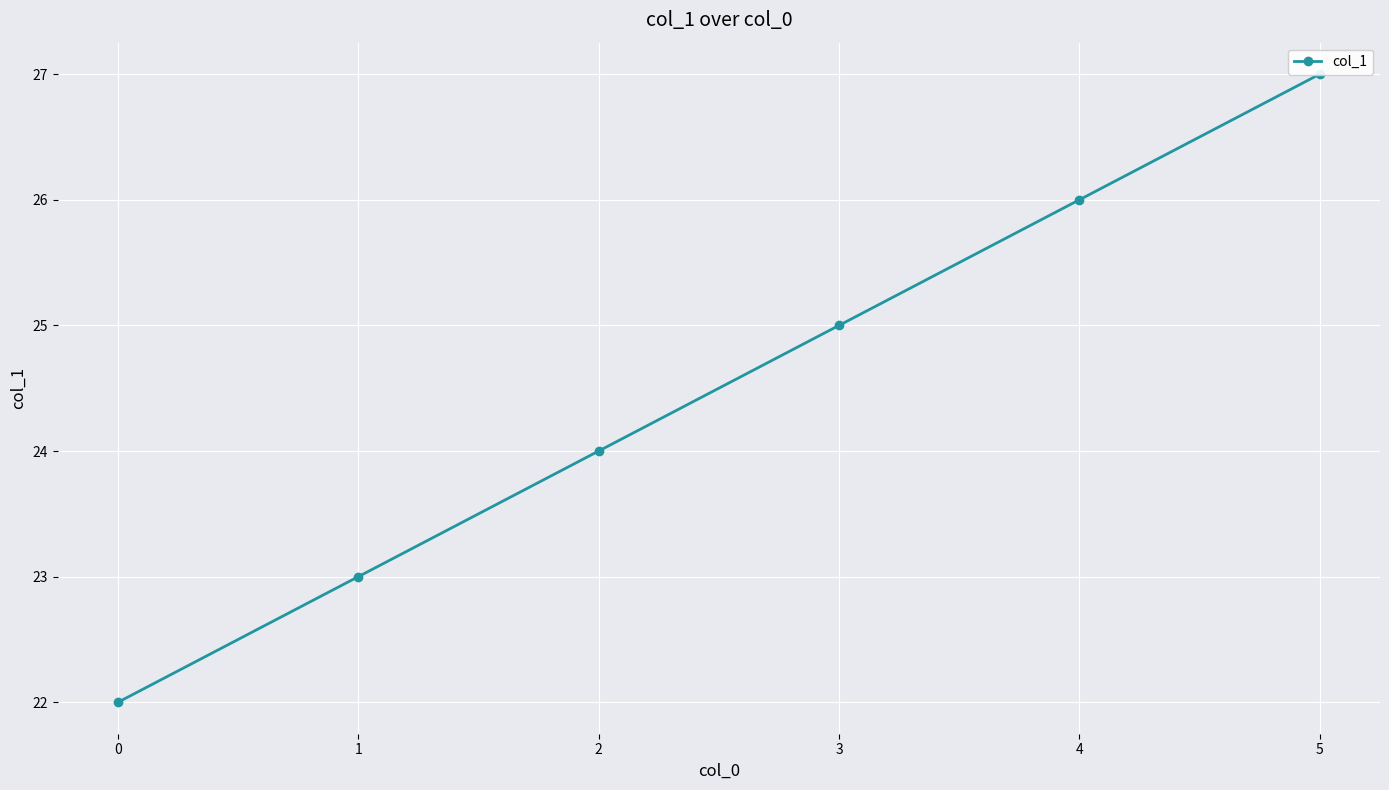

How many lines are shown in the chart?

1